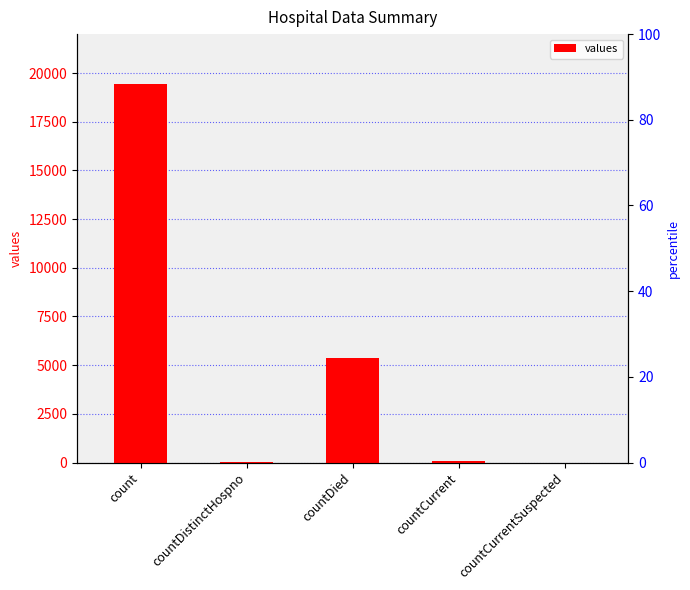

Which label corresponds to the smallest value in the chart?

countCurrentSuspected